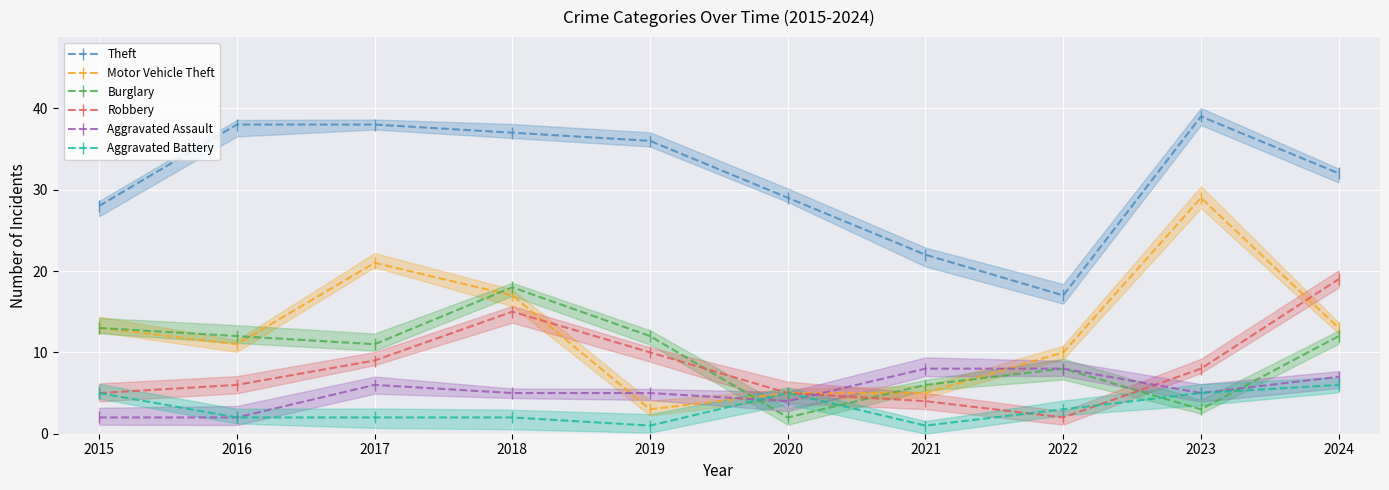

True or false: Robbery and Aggravated Battery cross at least once.

True